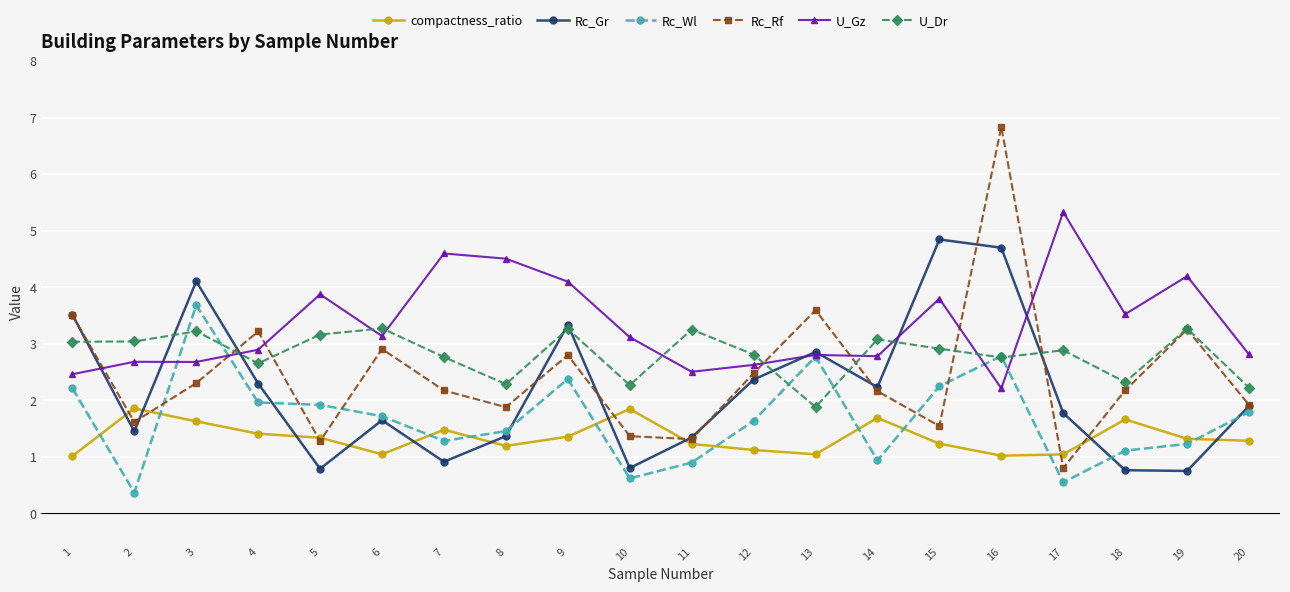

What is the difference between the maximum and minimum values in the Rc_Rf series?

6.0